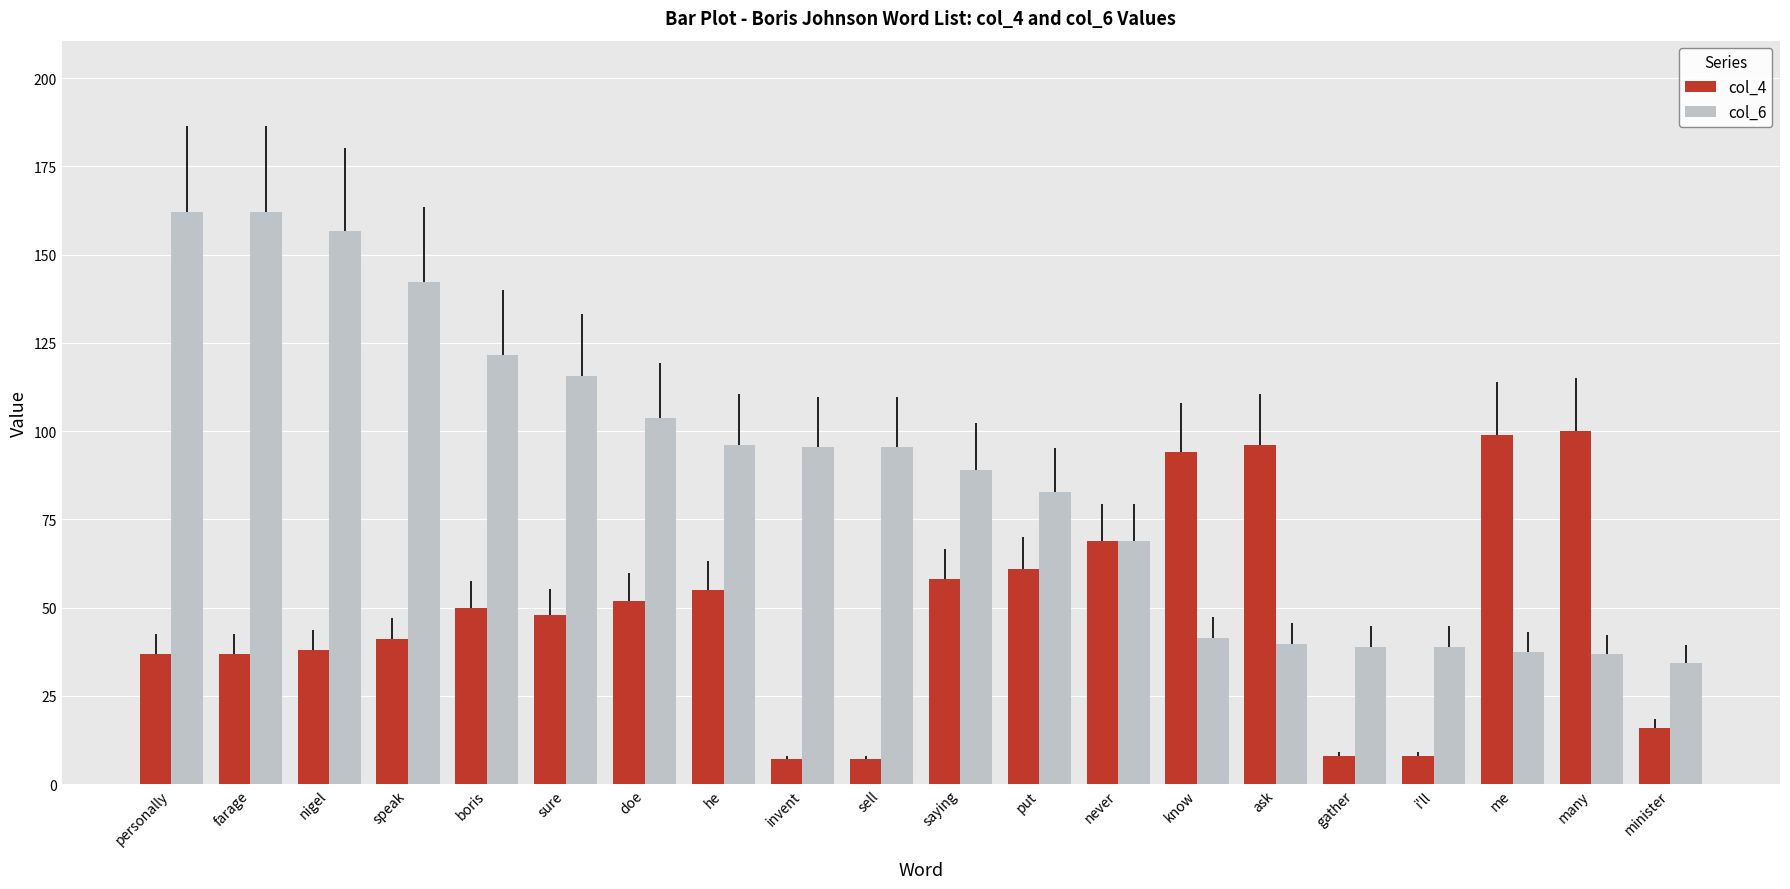

Rank the categories by col_6 value from highest to lowest.

personally, farage, nigel, speak, boris, sure, doe, he, invent, sell, saying, put, never, know, ask, gather, i'll, me, many, minister